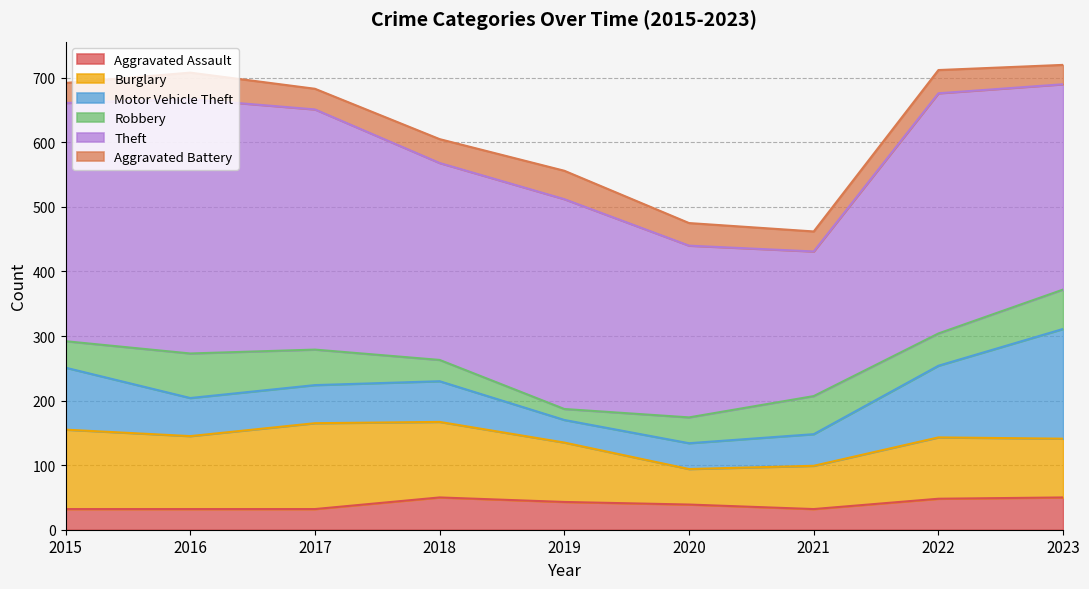

Is the value of Robbery at 2016 greater than the value of Motor Vehicle Theft at 2017?

Yes